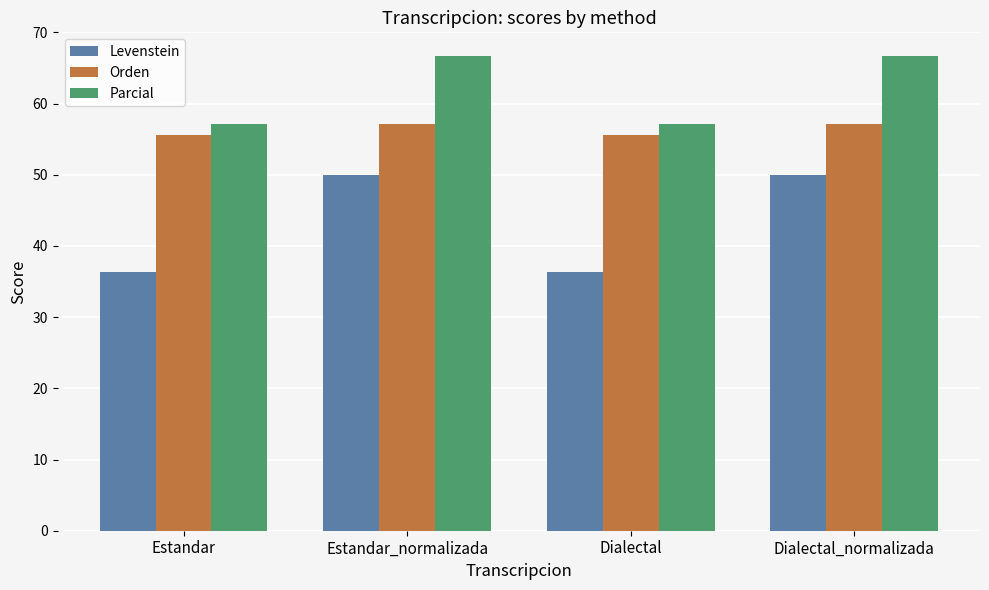

What is the difference between the Orden values at Dialectal and Estandar_normalizada?

1.6